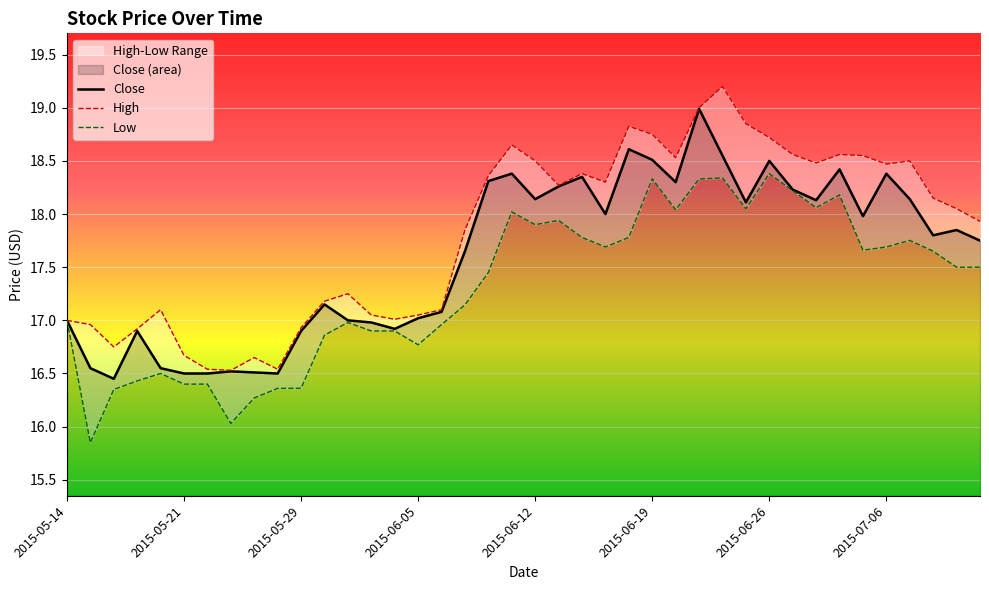

Rank the categories by value from lowest to highest.

2015-05-18, 2015-05-21, 2015-05-22, 2015-05-28, 2015-05-27, 2015-05-26, 2015-05-15, 2015-05-20, 2015-05-19, 2015-05-29, 2015-06-04, 2015-06-03, 2015-05-14, 2015-06-02, 2015-06-05, 2015-06-08, 2015-06-01, 2015-06-09, 2015-07-10, 2015-07-08, 2015-07-09, 2015-07-02, 2015-06-17, 2015-06-25, 2015-06-30, 2015-06-12, 2015-07-07, 2015-06-29, 2015-06-15, 2015-06-22, 2015-06-10, 2015-06-16, 2015-06-11, 2015-07-06, 2015-07-01, 2015-06-26, 2015-06-19, 2015-06-24, 2015-06-18, 2015-06-23